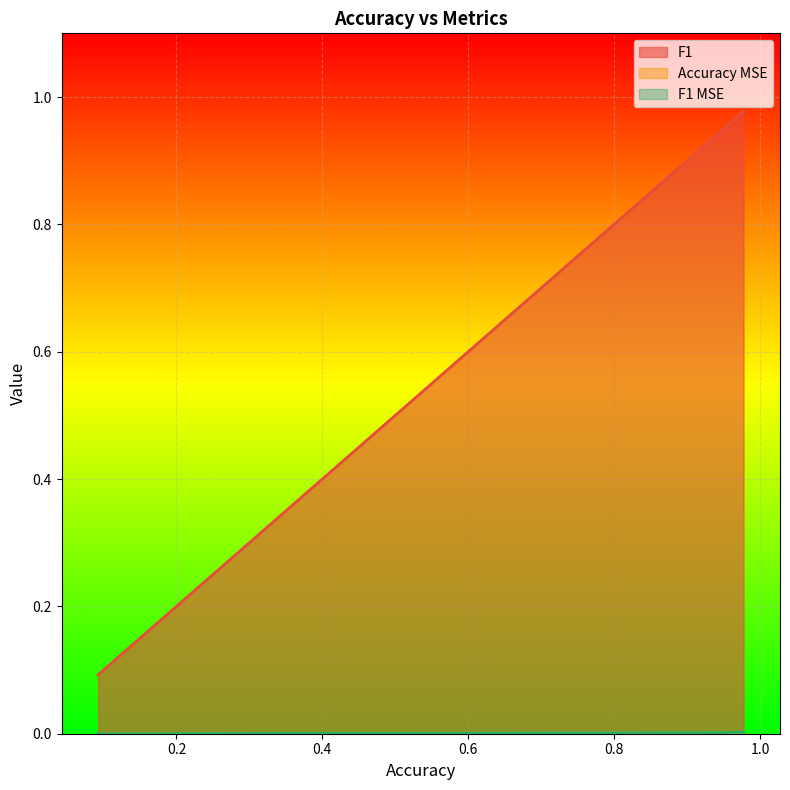

What are all the series names shown in the legend?

F1, Accuracy MSE, F1 MSE